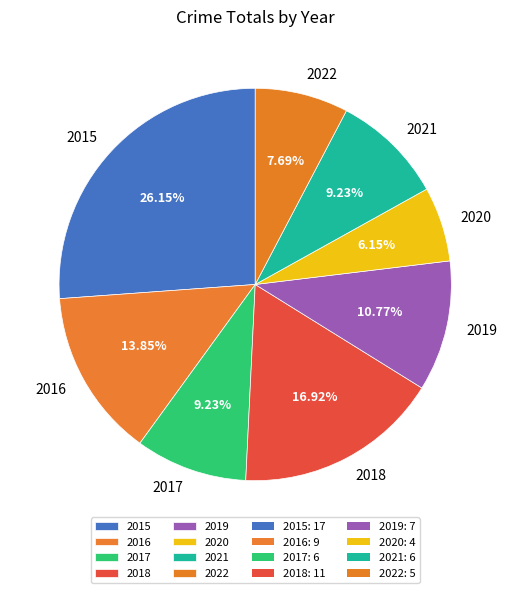

Which has a higher value, 2020 or 2022?

2022